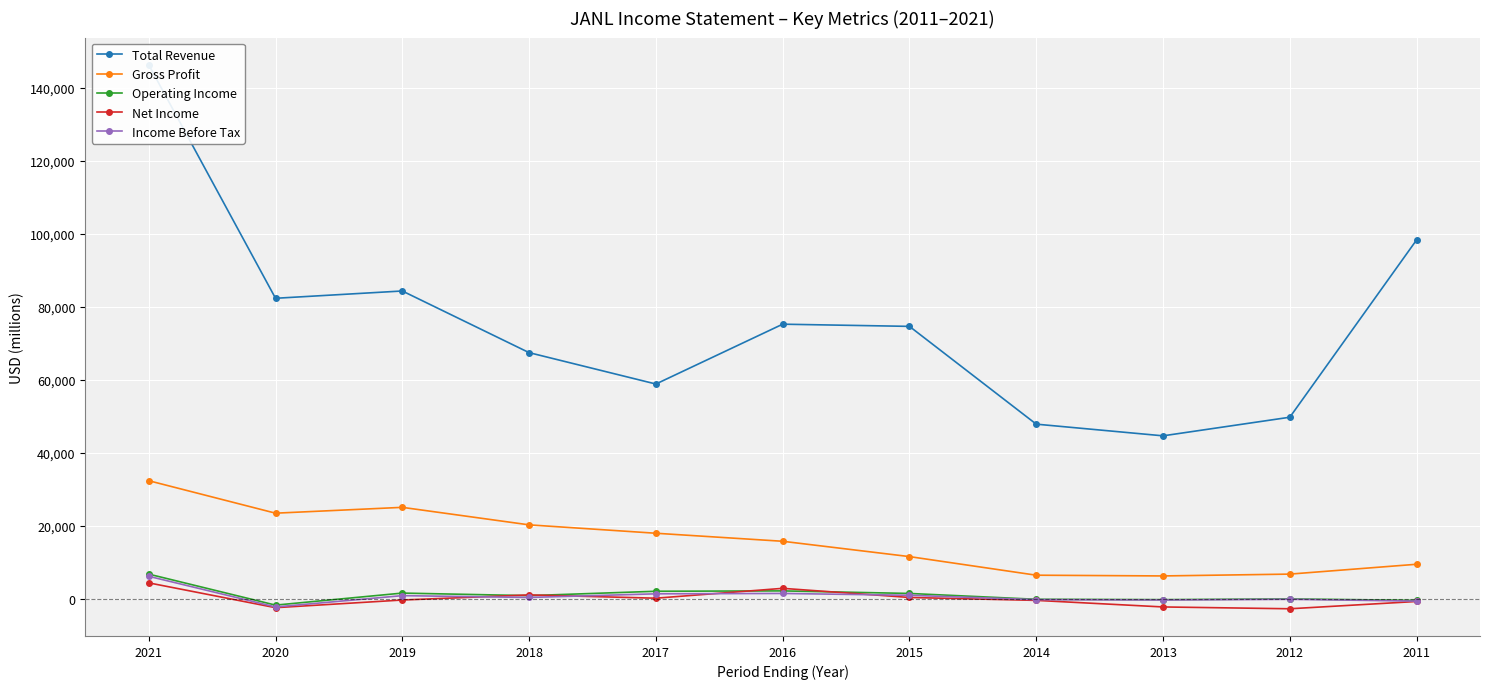

List the labels in order of Operating Income value, smallest first.

2020, 2011, 2013, 2014, 2012, 2018, 2015, 2019, 2017, 2016, 2021